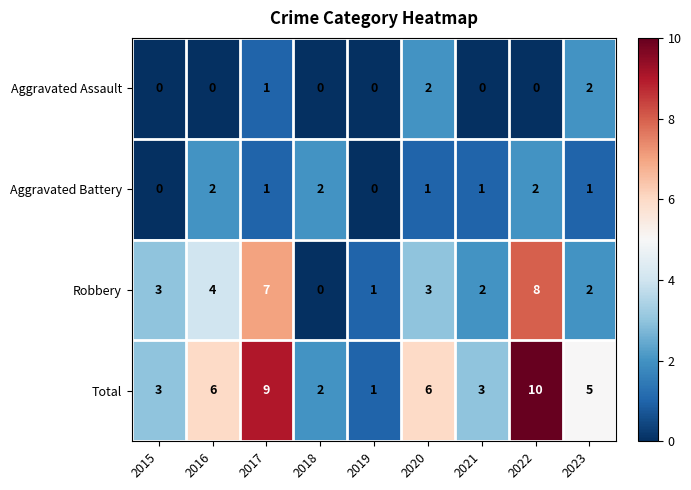

At 2016, list the series in order from largest to smallest.

Total, Robbery, Aggravated Battery, Aggravated Assault